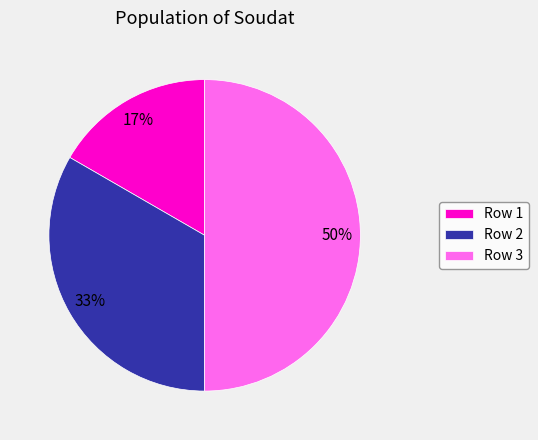

Do Row 1 and Row 3 together represent more than half of the pie?

Yes